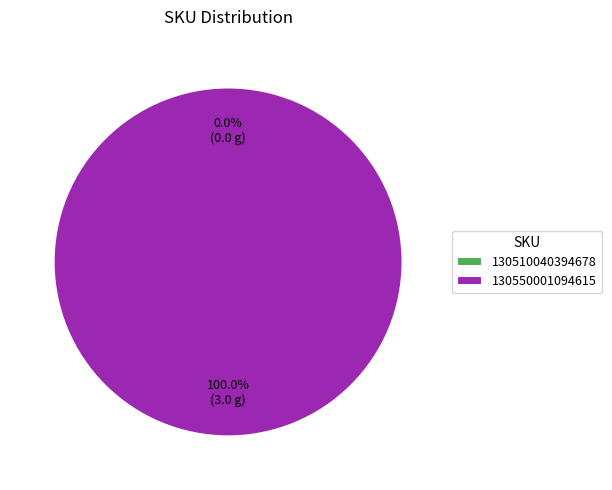

Count the number of slices in the pie.

2